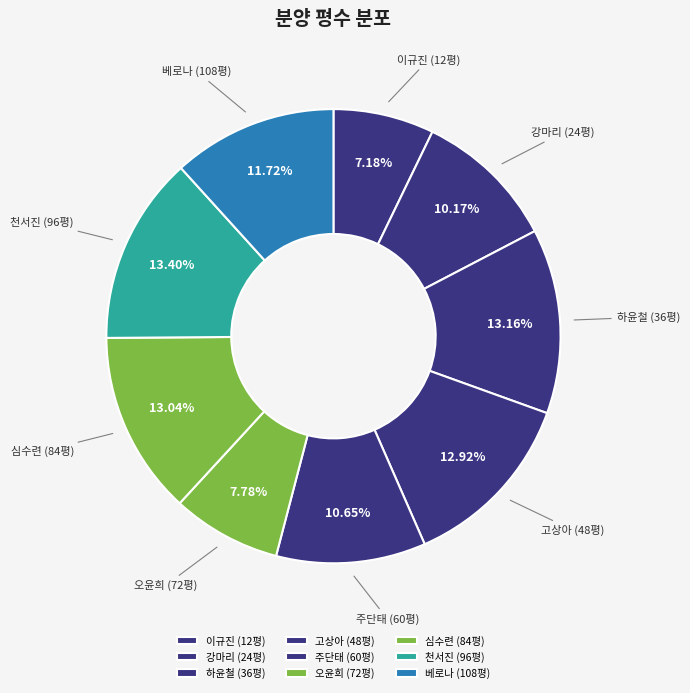

Is the sum of 베로나 and 주단태 greater than half?

No